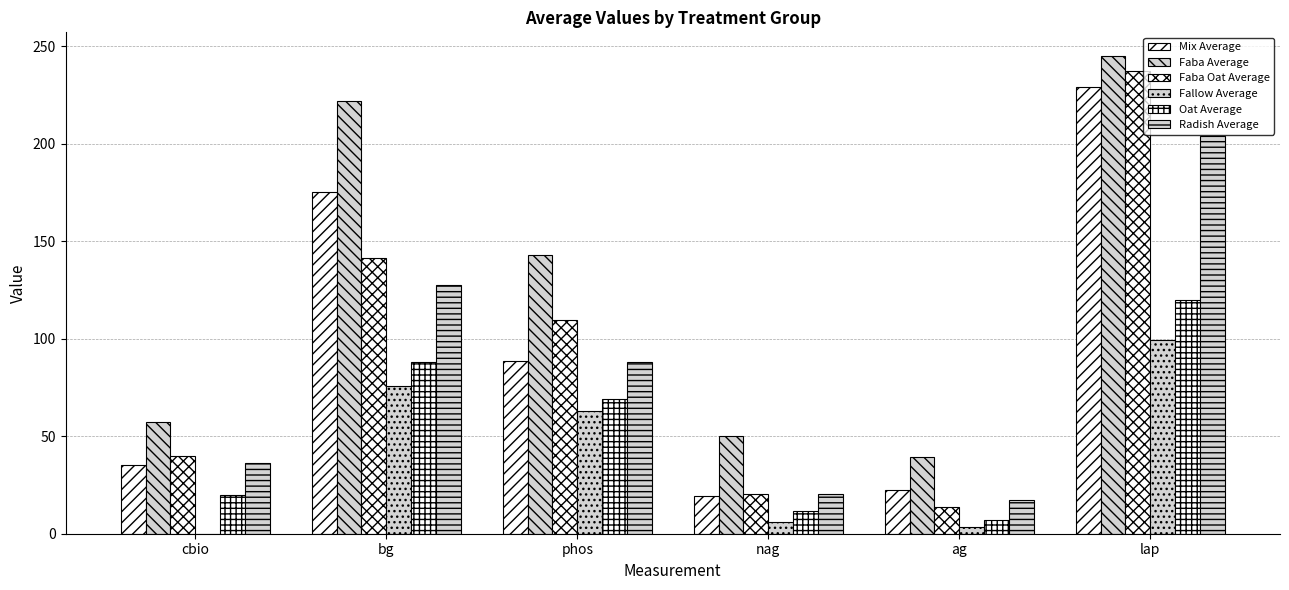

What position from the right is cbio?

6